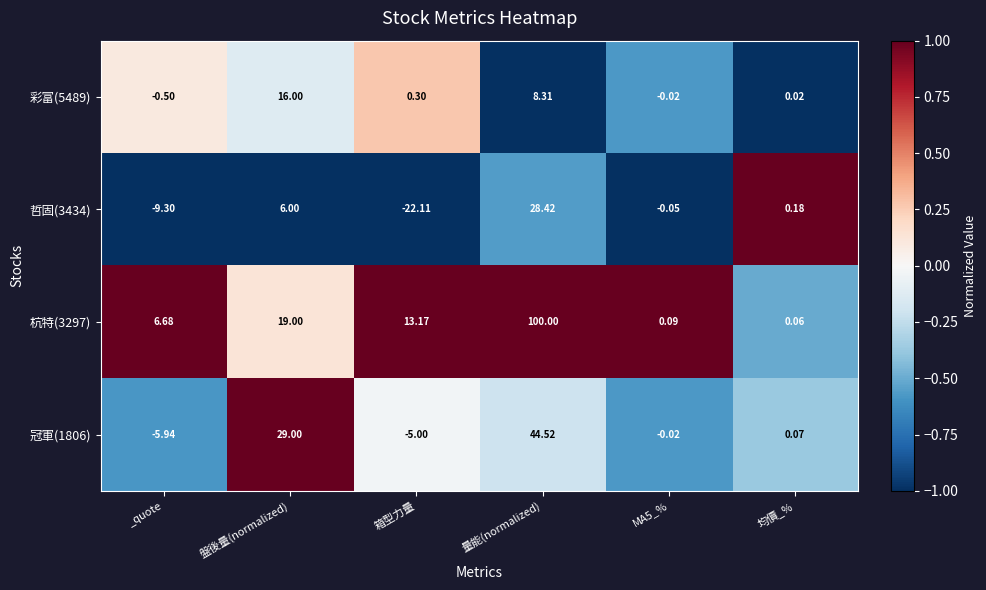

At how many categories does at least one series exceed 0?

6